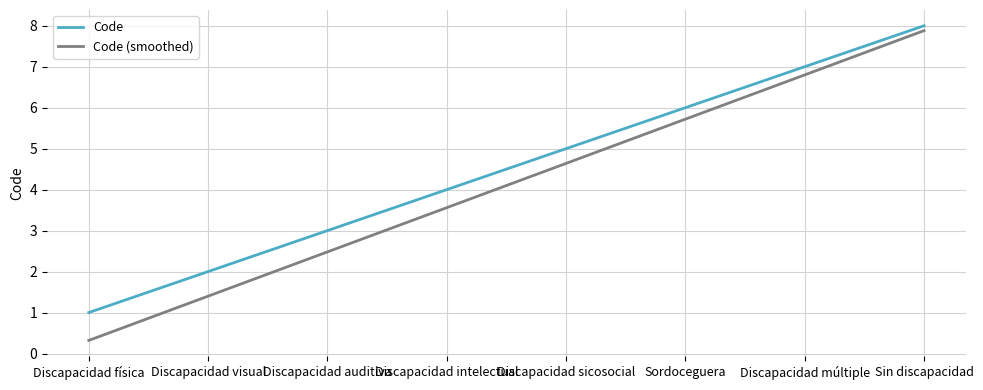

Does the chart have visible grid lines?

Yes